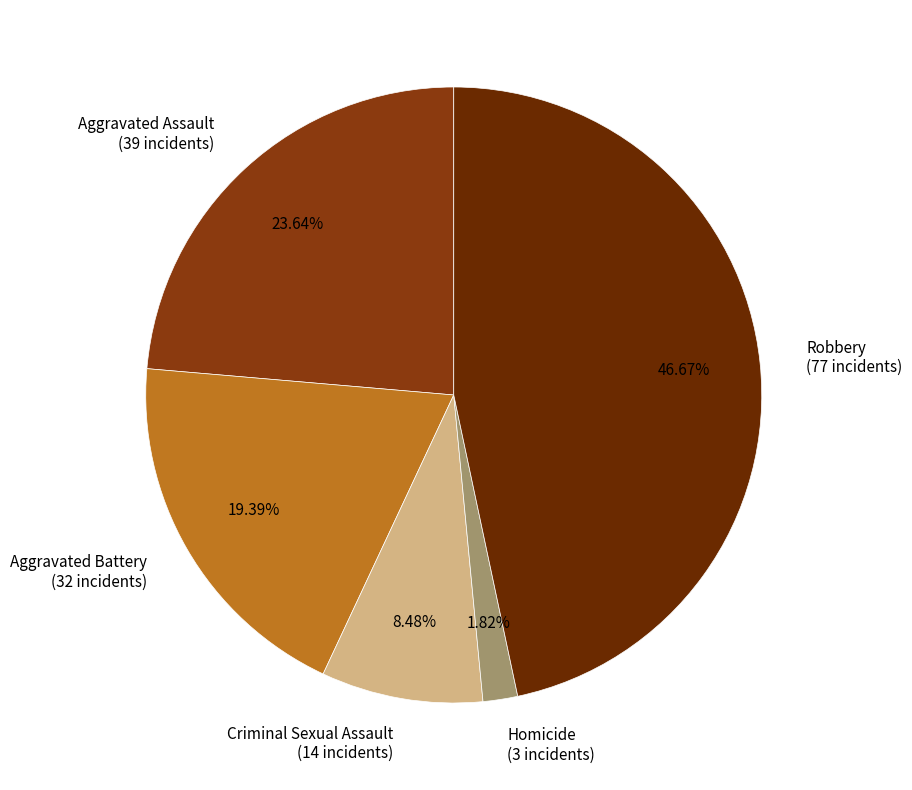

To the nearest percent, what percentage of the pie is Aggravated Assault?

24%